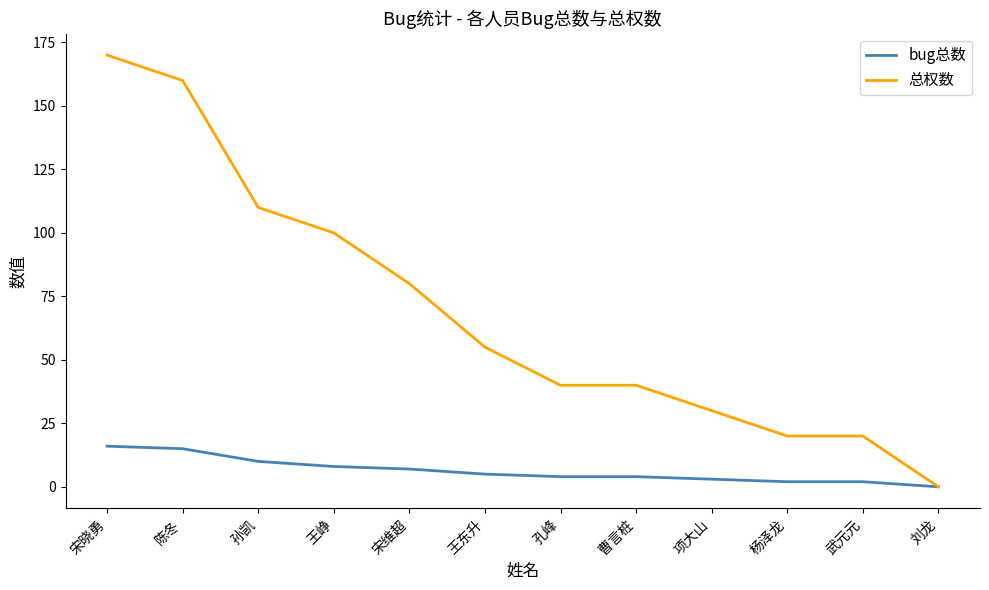

What position from the left is 宋维超?

5